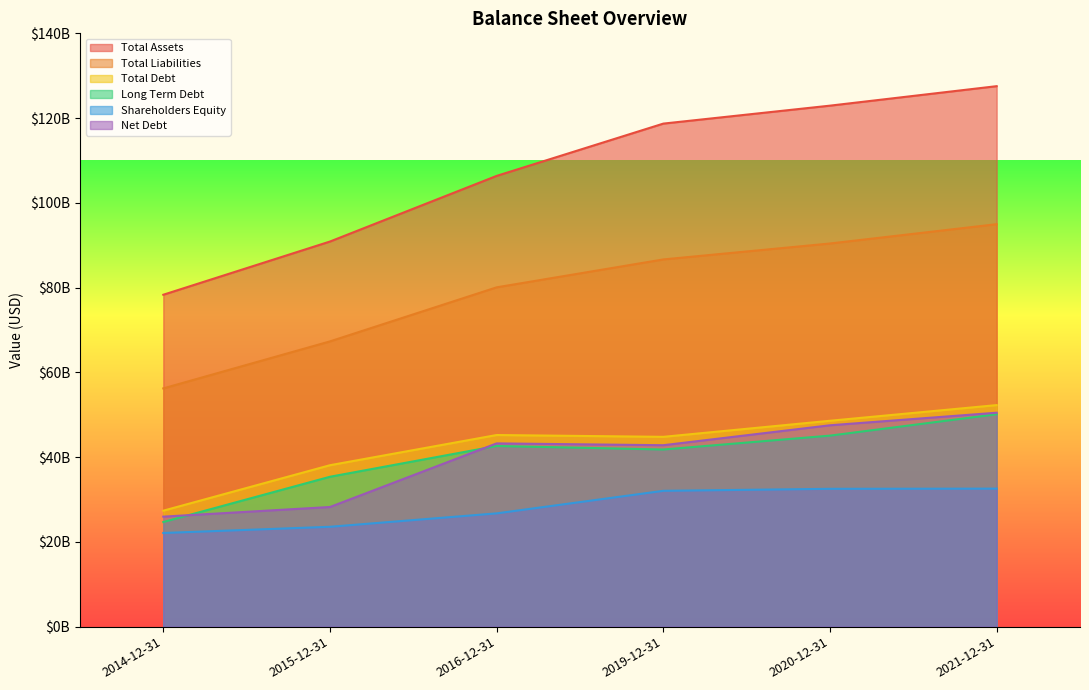

How many values in the Shareholders Equity series are below 32050000000?

3